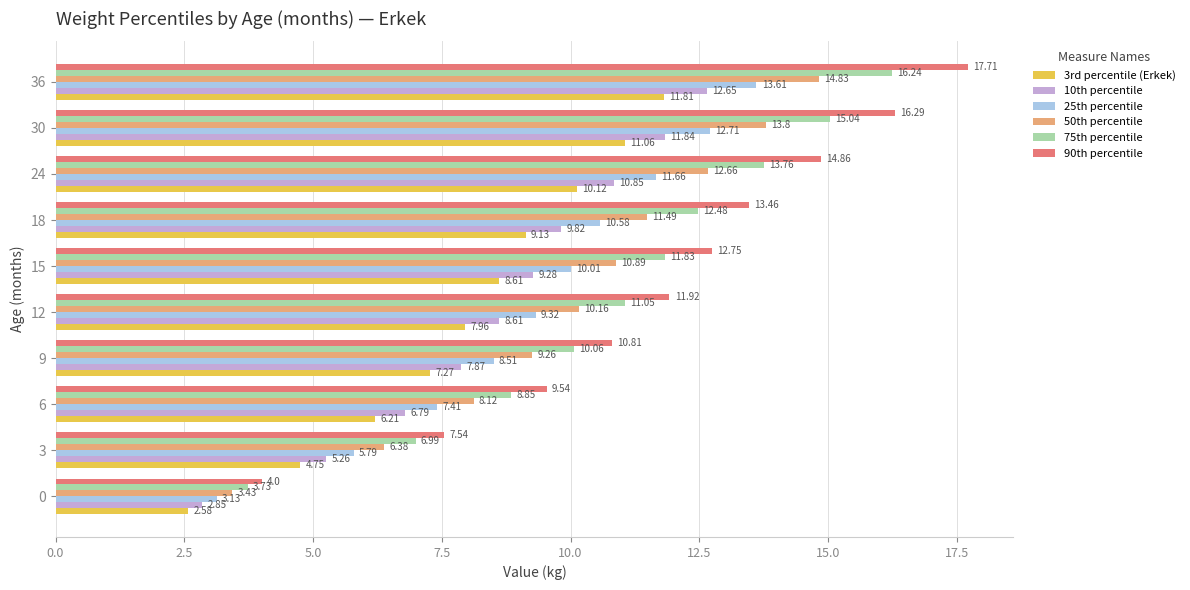

Which series has the largest range (max minus min)?

90th percentile